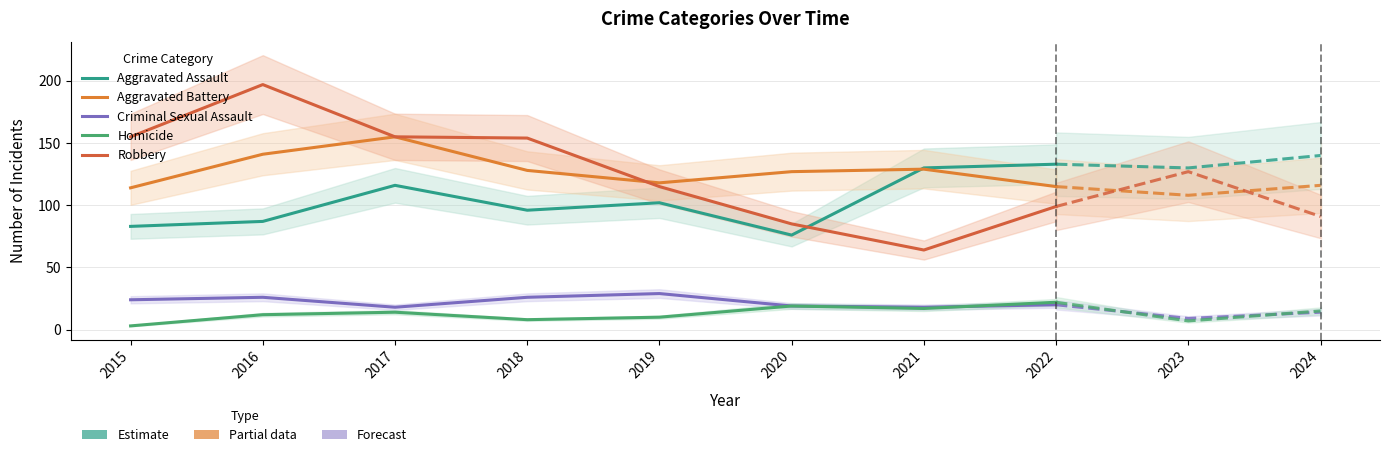

What is the difference between the highest and lowest values at 2015?

152